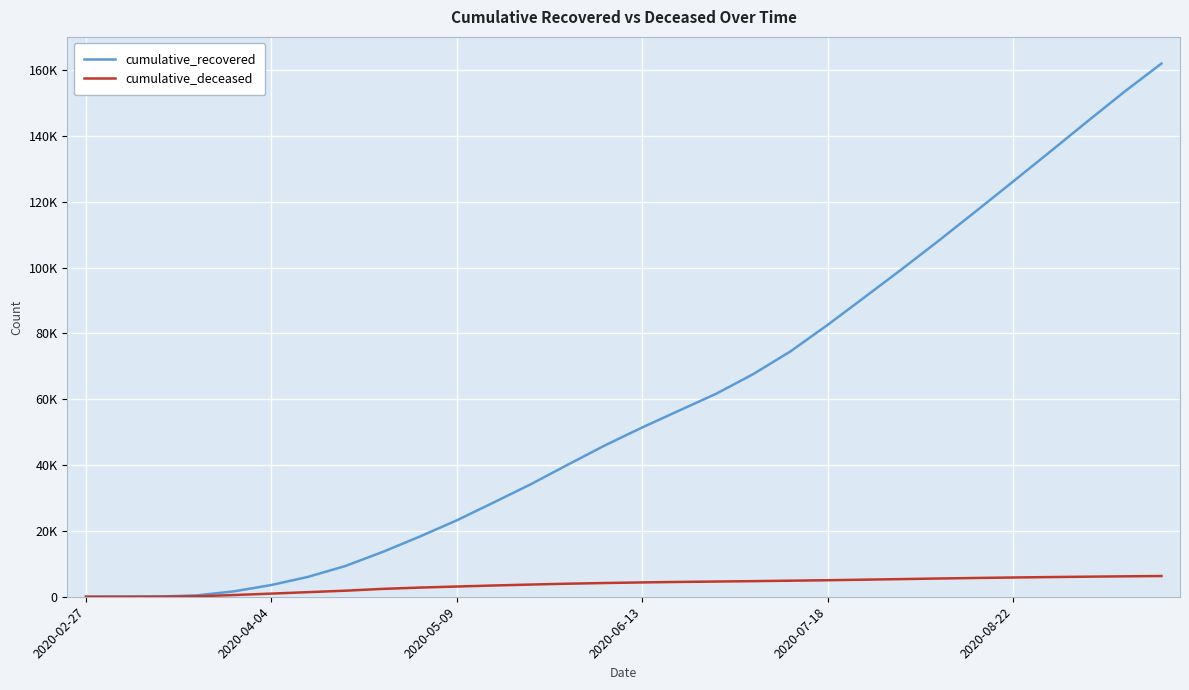

Where does the cumulative_recovered series first go above 51438?

16